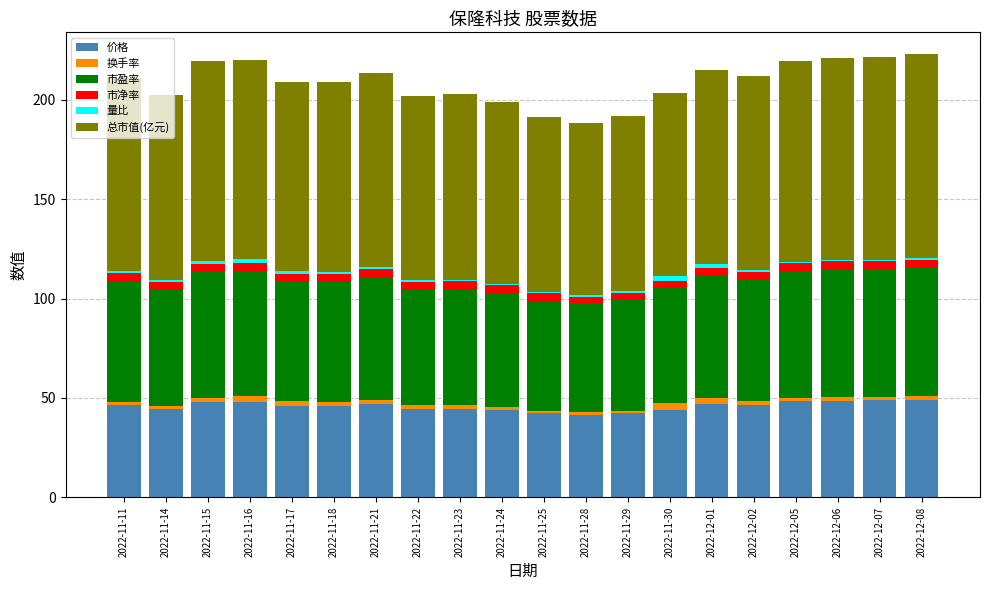

What is the highest value of the 价格 series?

49.1